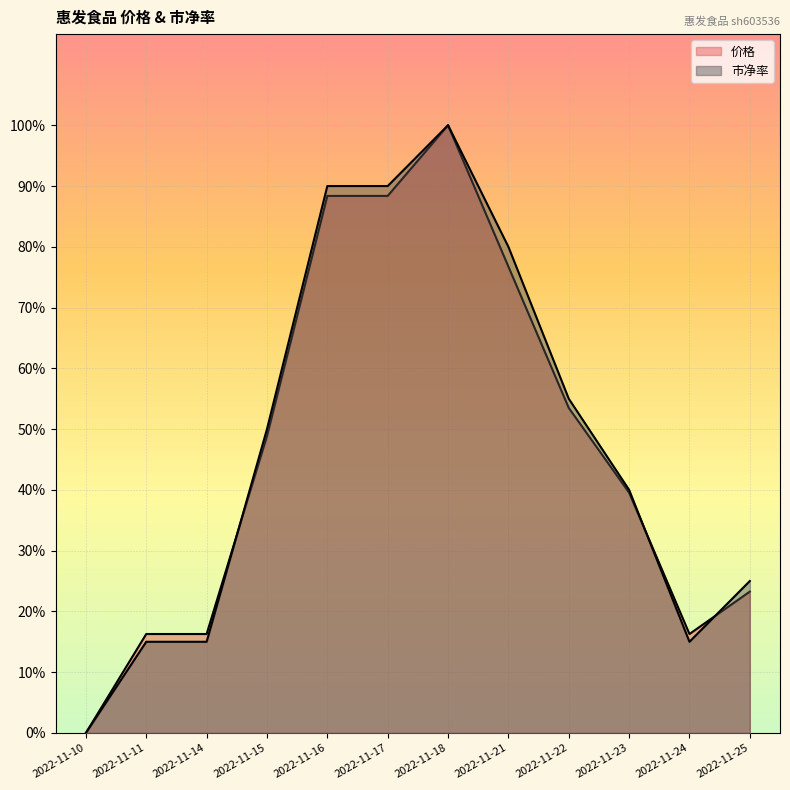

List the series in order of their peak value, lowest first.

市净率, 价格